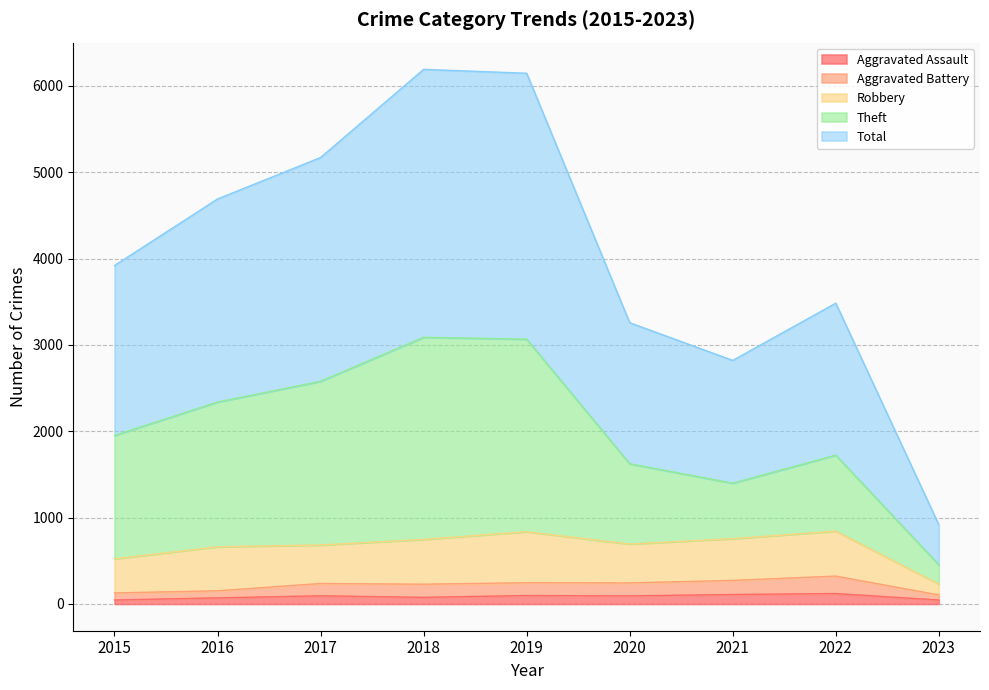

What are all the series names shown in the legend?

Aggravated Assault, Aggravated Battery, Robbery, Theft, Total